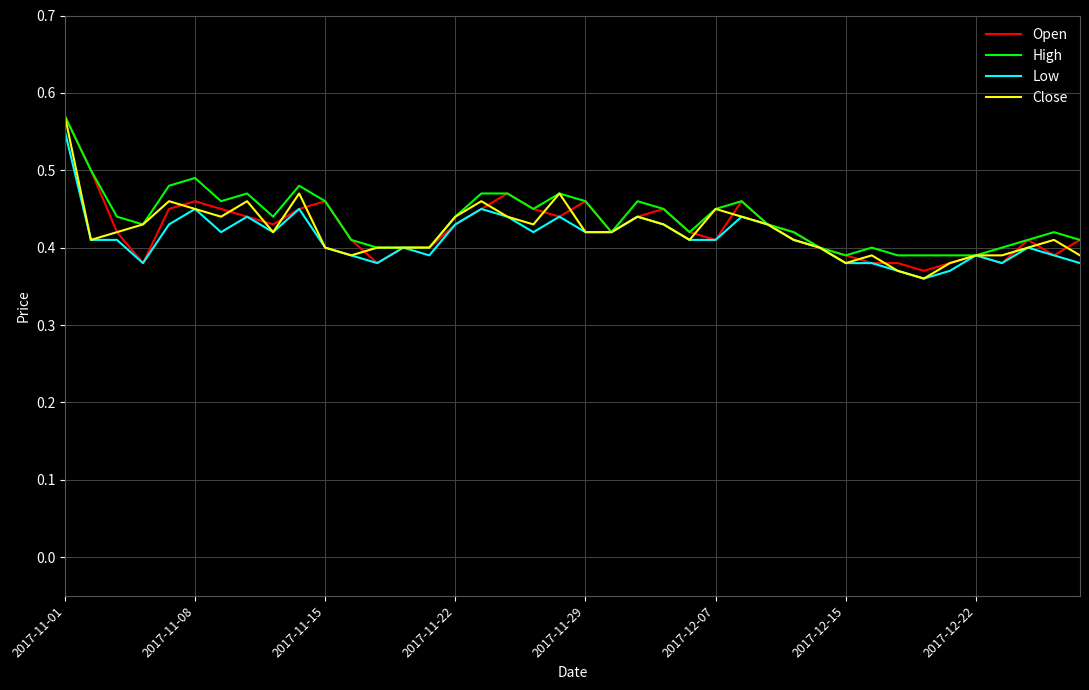

Which series has the largest range (max minus min)?

Close